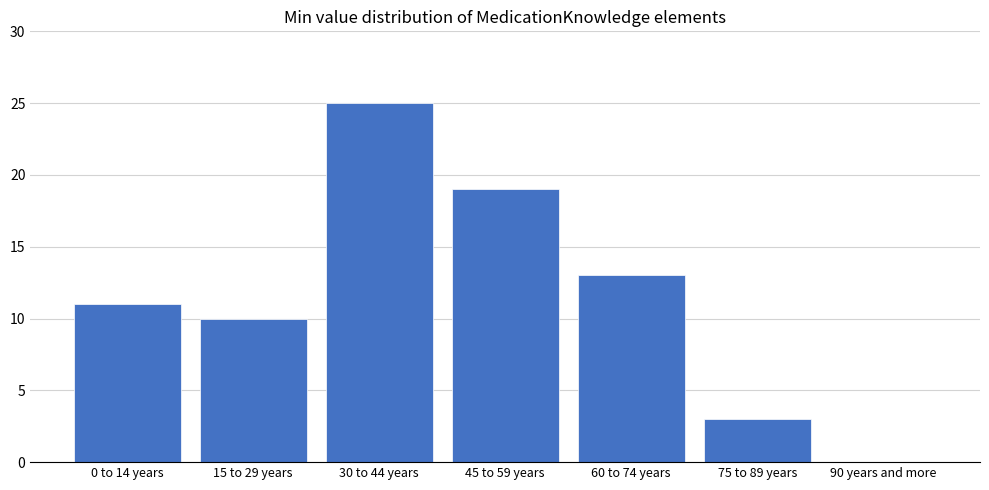

The chart shows a value of 31 at 45 to 59 years. True or false?

False